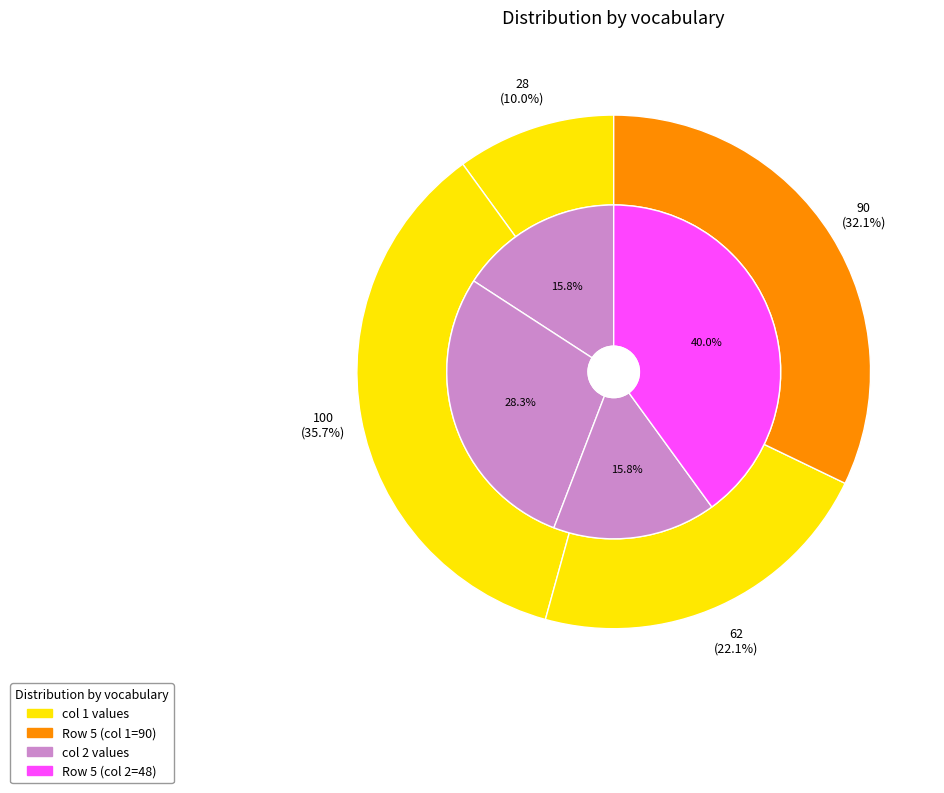

Combined, do 4 and 2 account for over 50%?

No